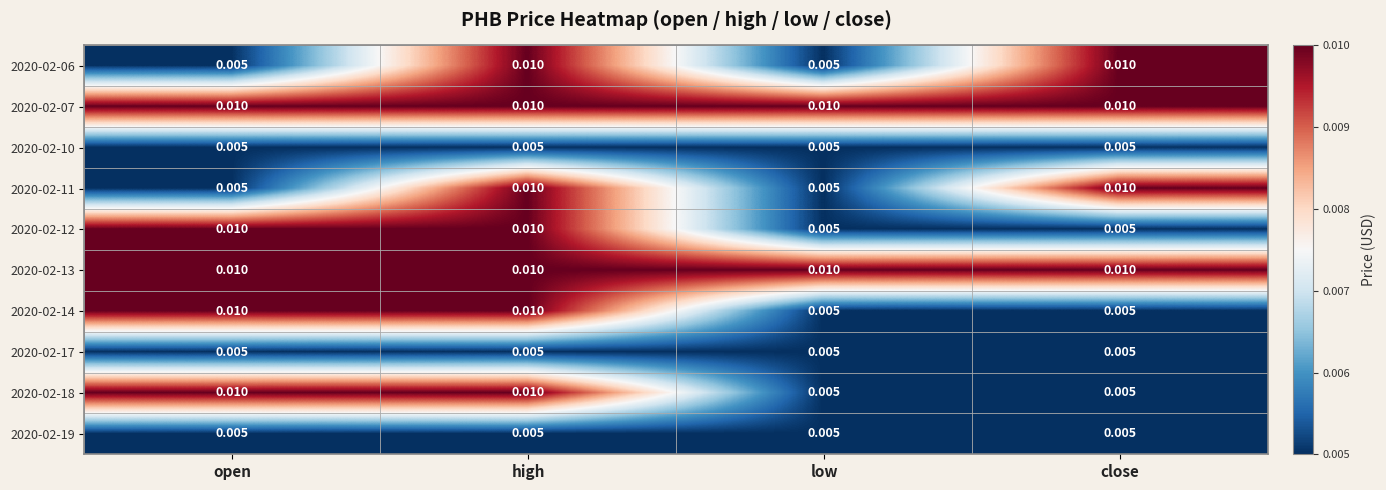

At which category is the sum across all series the highest?

high